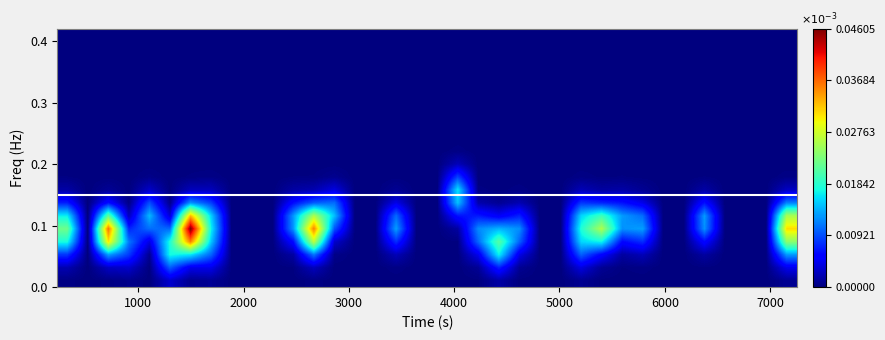

Count the number of data series in this chart.

20